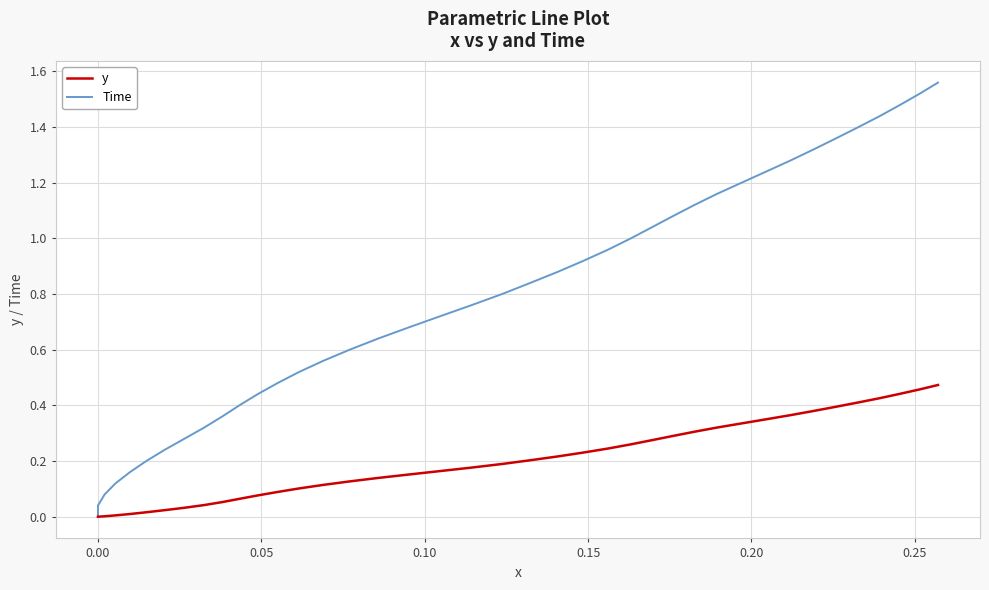

Does the chart have visible grid lines?

Yes